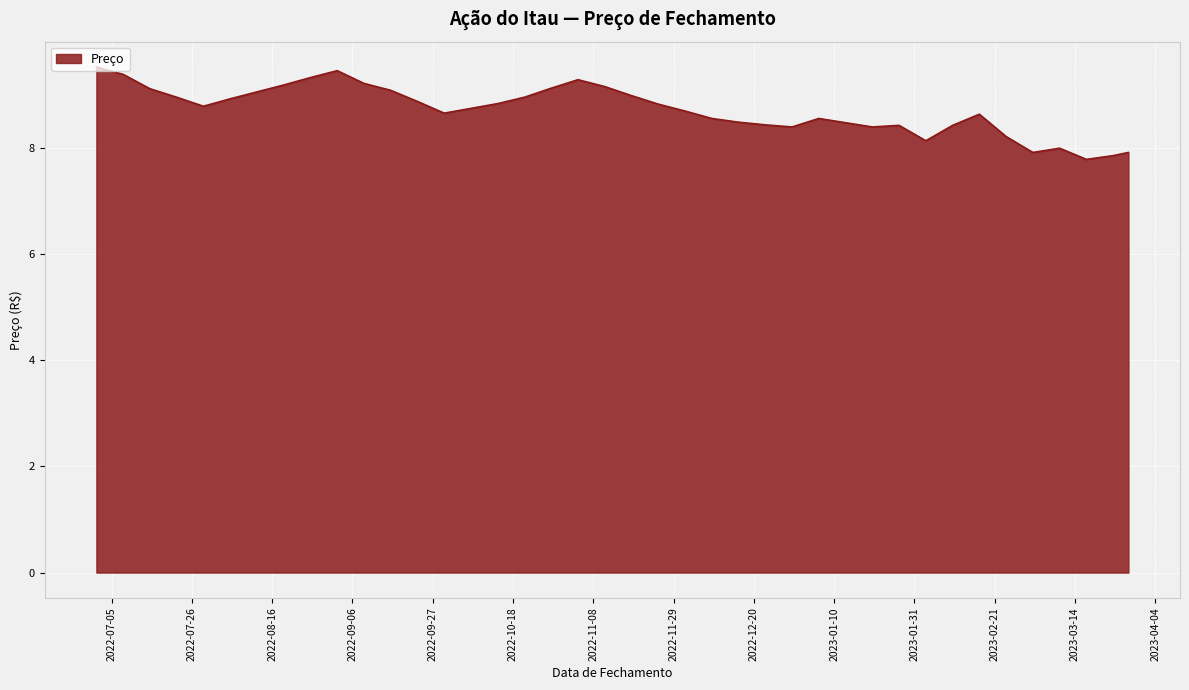

True or false: there are more than 0 points higher than both neighbors.

True